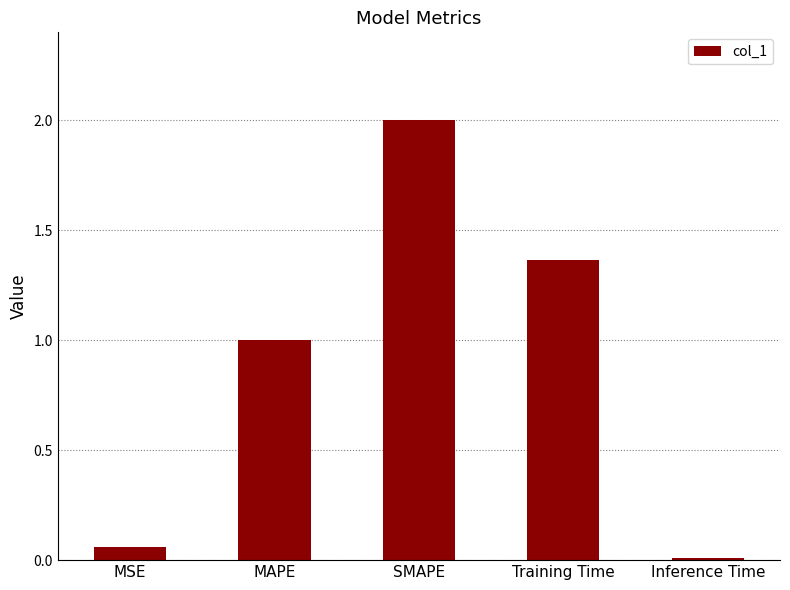

The chart shows a value of 3.0 at SMAPE. True or false?

False